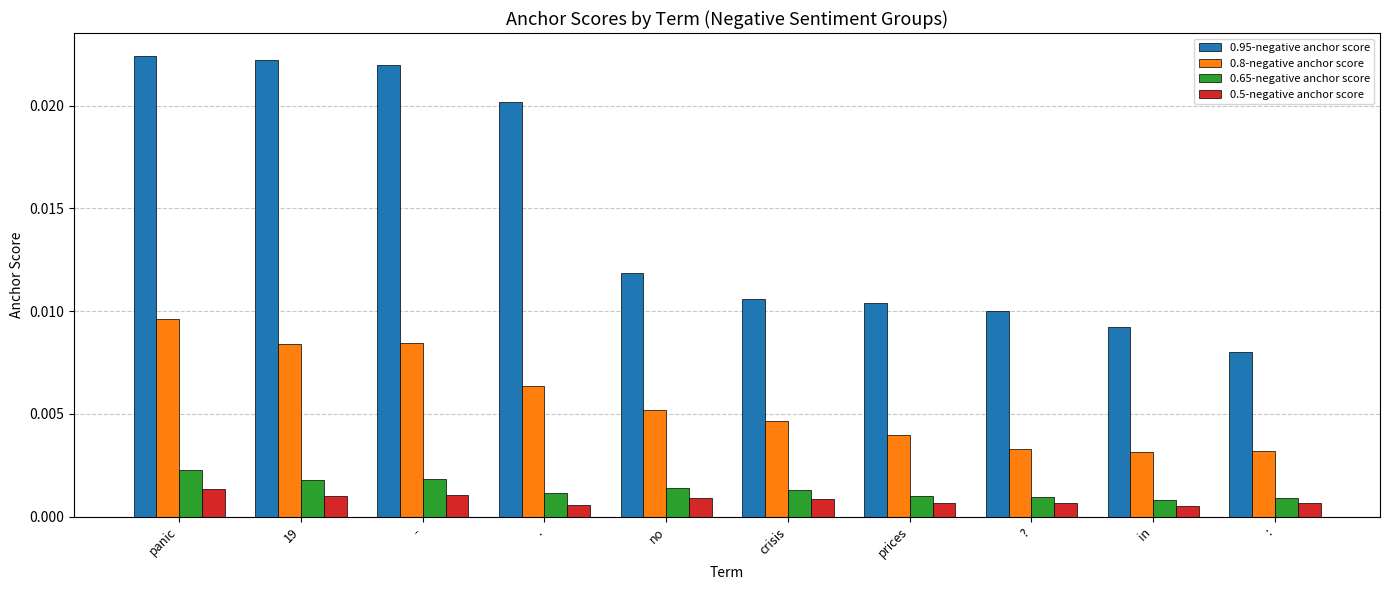

Is the value of 0.65-negative anchor score at prices greater than the value of 0.95-negative anchor score at :?

No